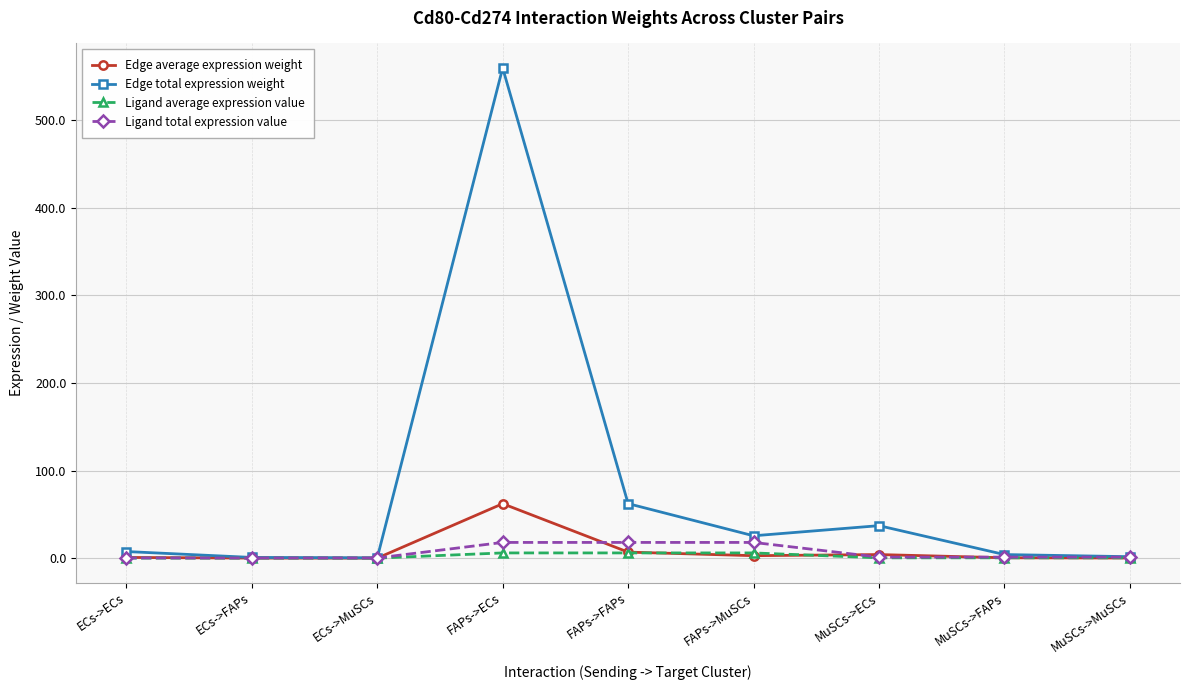

Is the value of Edge total expression weight at MuSCs->ECs greater than the value of Edge average expression weight at ECs->FAPs?

Yes